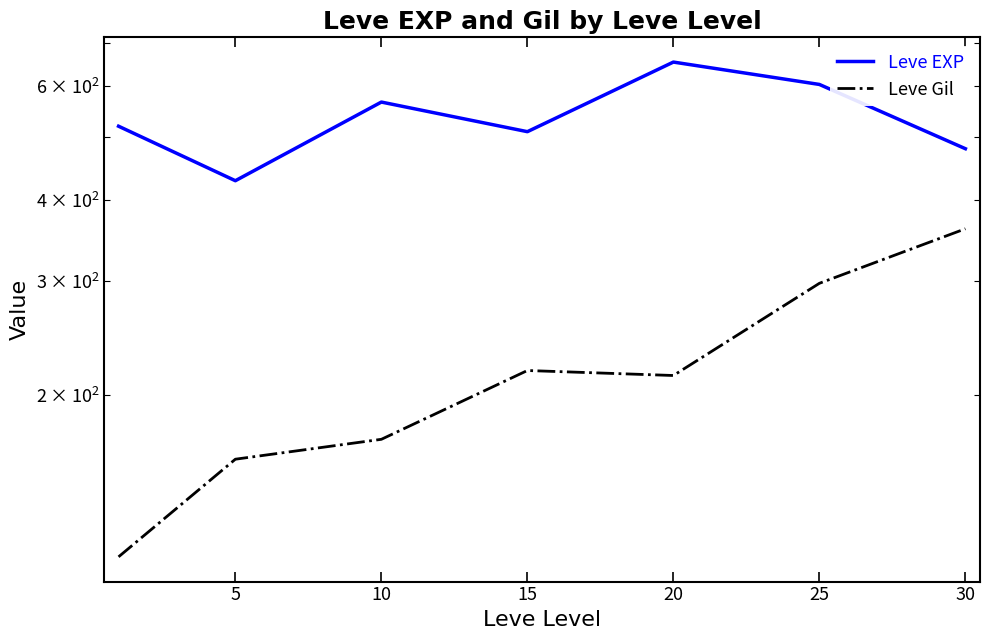

What is the spread (max minus min) of values at 25?

306.0